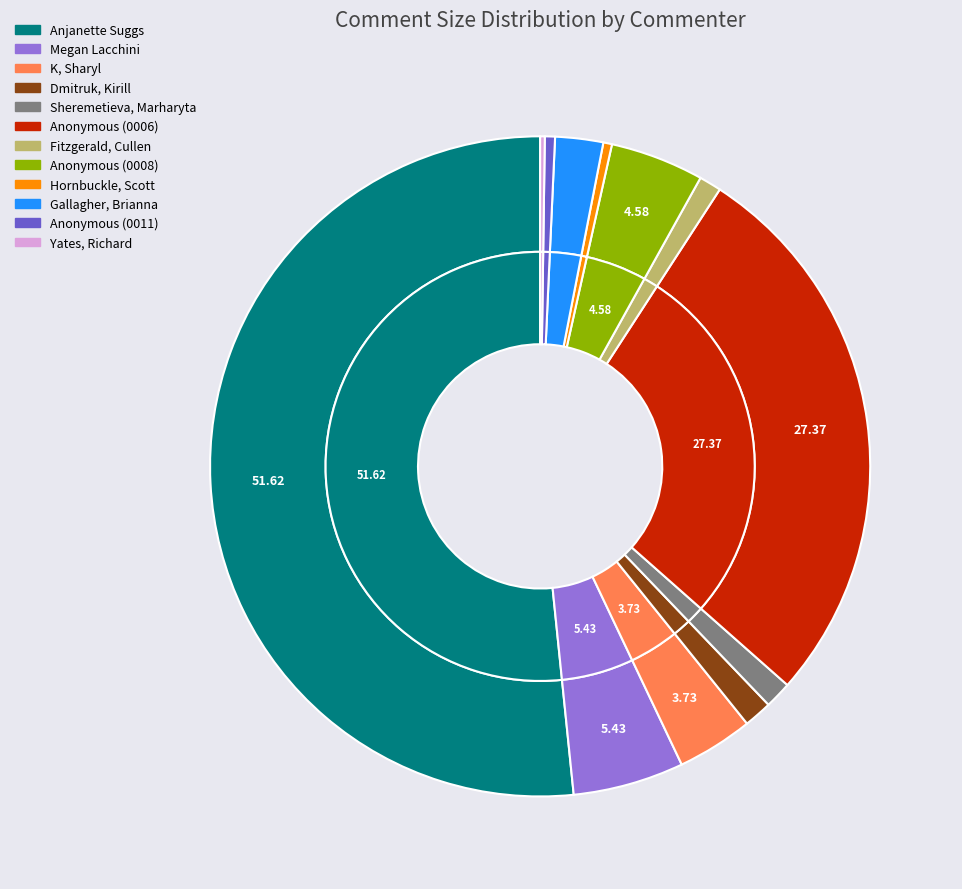

To the nearest percent, what is the combined percentage of Anonymous (0011) and Yates, Richard?

1%